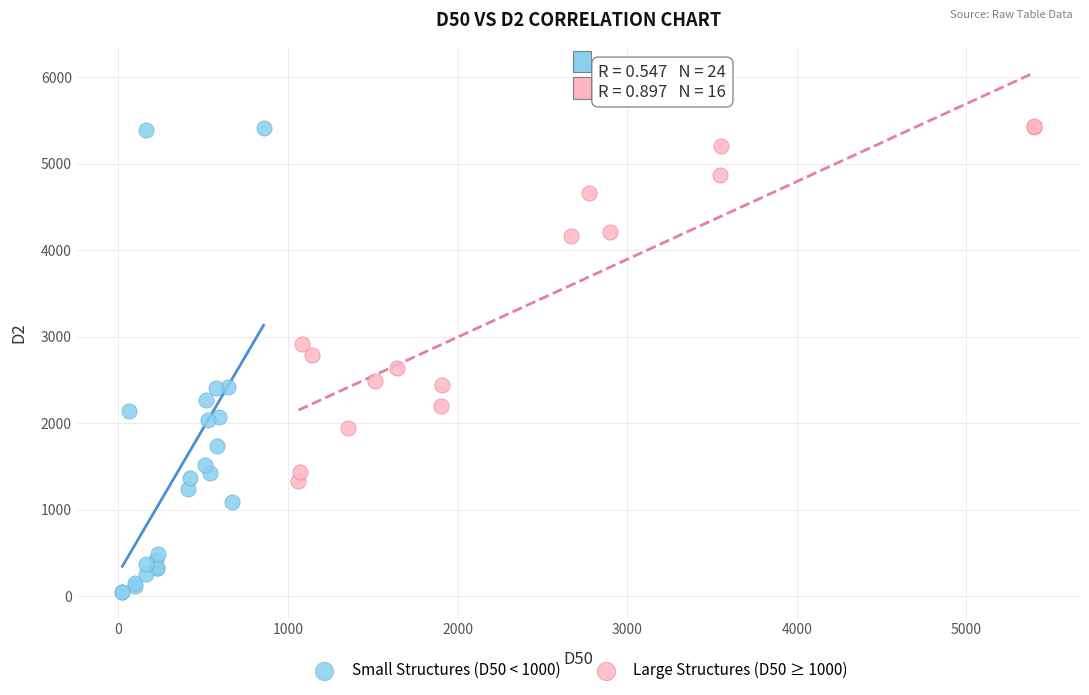

Which series contains the lowest Y value?

Small Structures (D50 < 1000)